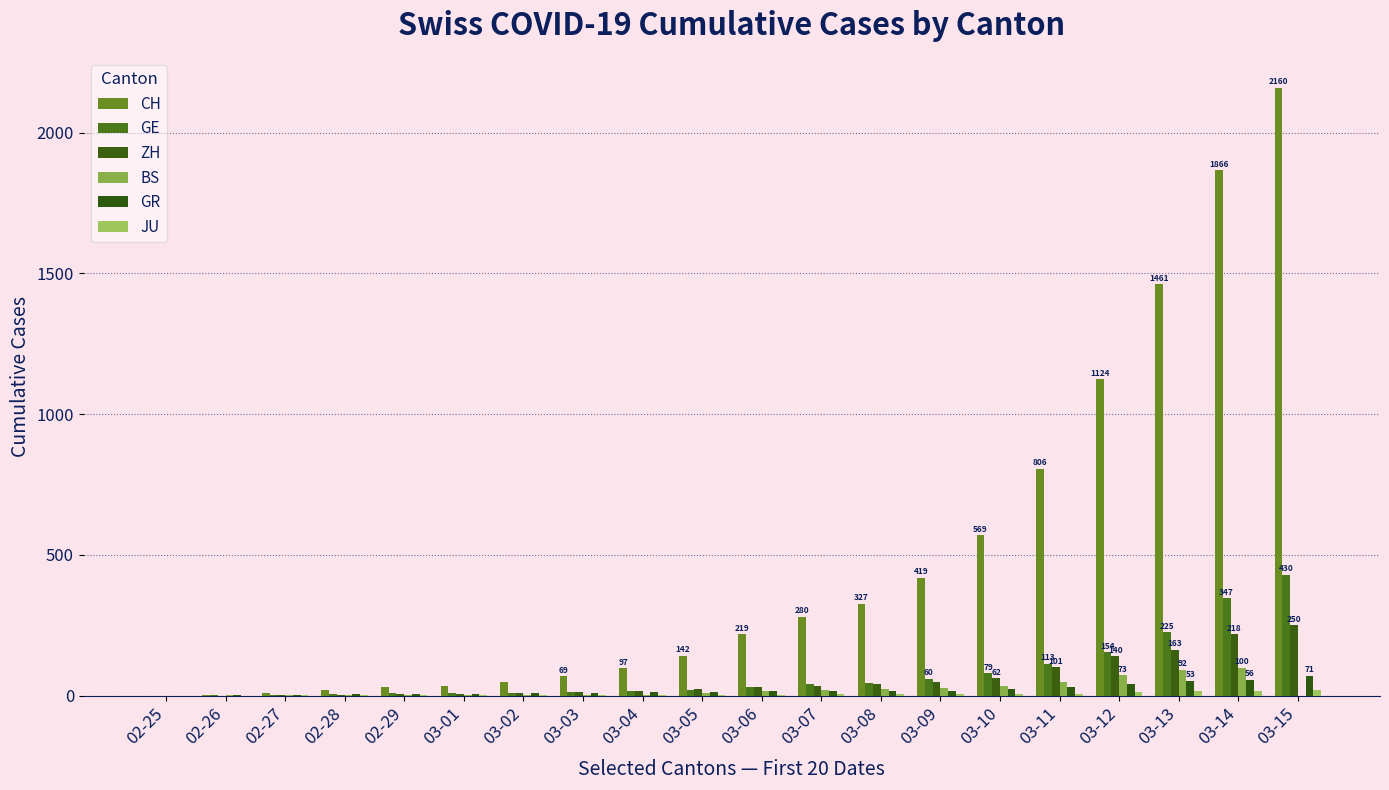

Count the number of data series in this chart.

6